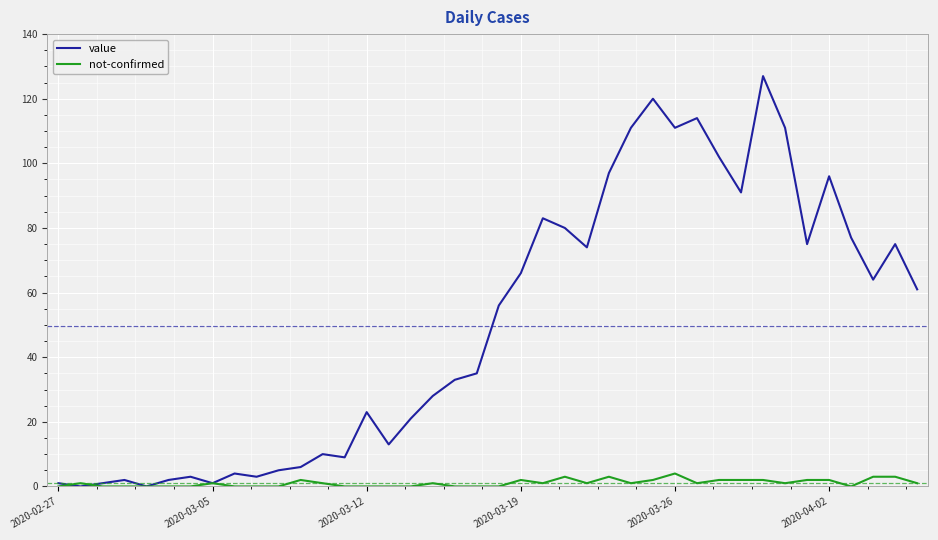

Rank the series by their average value, from highest to lowest.

value, not-confirmed